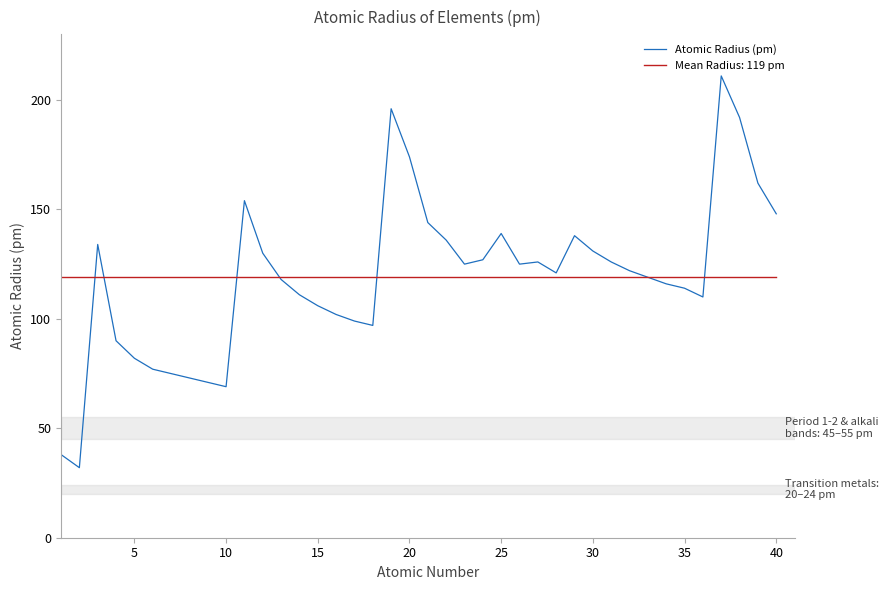

What is the maximum value for Atomic Radius (pm)?

211